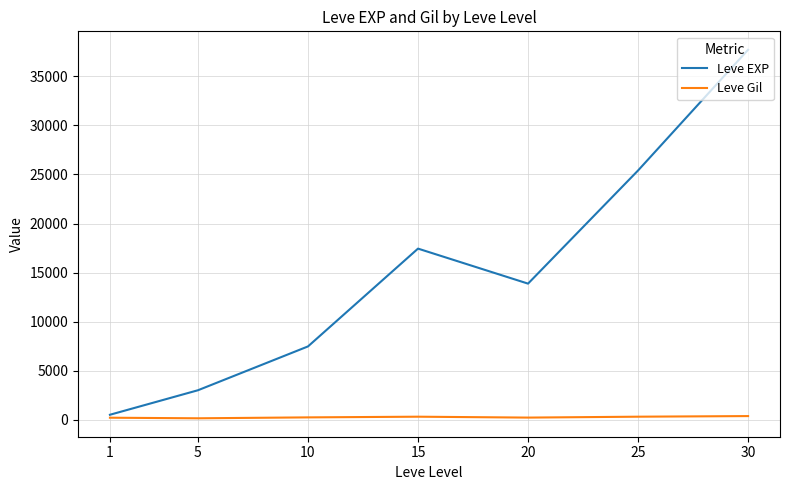

What value does the Leve Gil series have at 20?

220.8